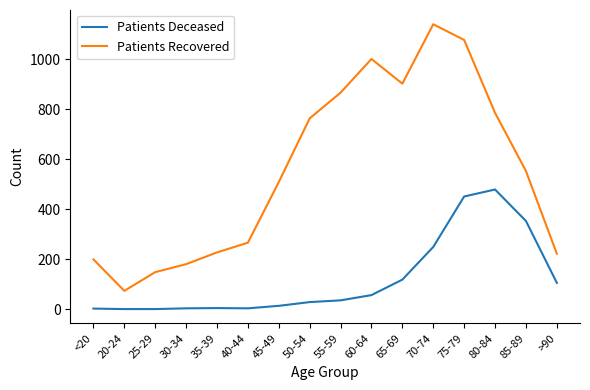

Count the number of data series in this chart.

2